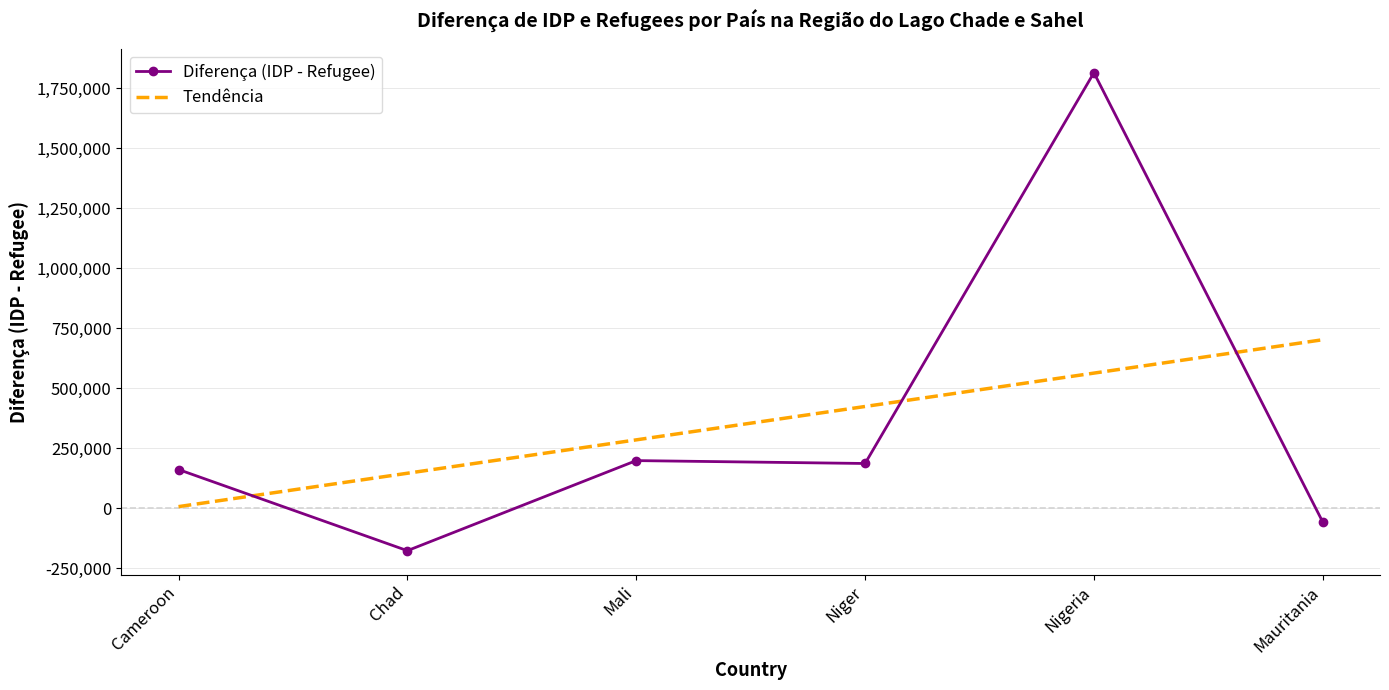

What position from the right is Mali?

4